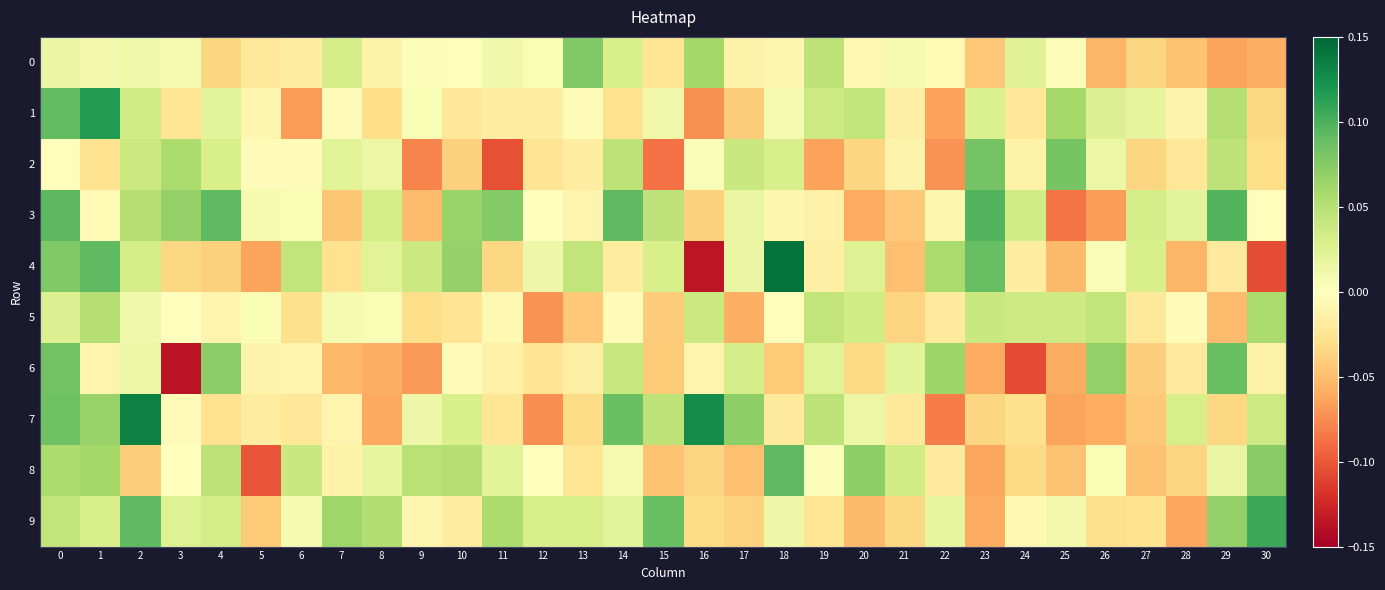

Which has a higher value, 6 or 10?

10